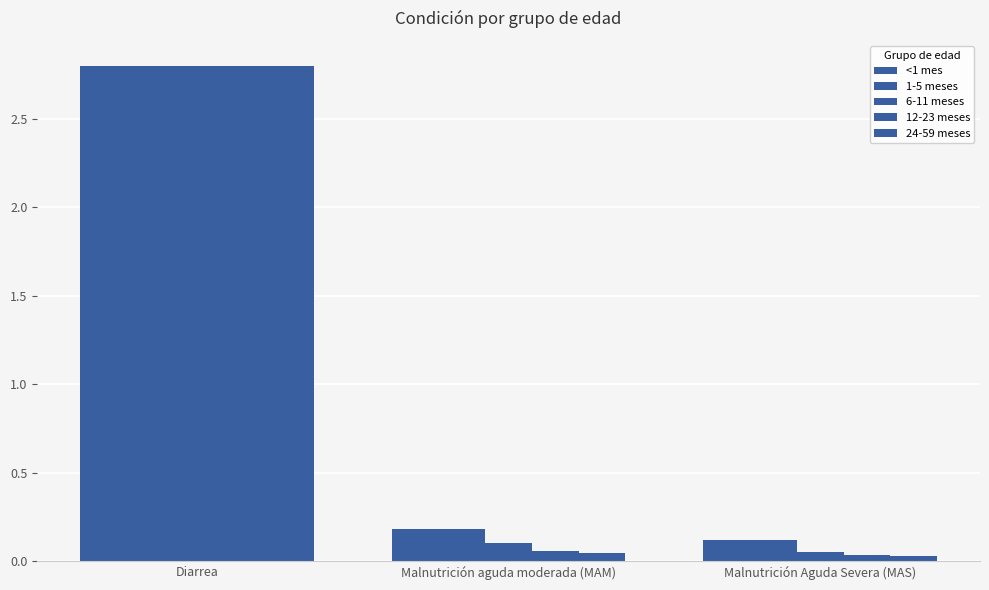

At which label does 1-5 meses reach its minimum?

Malnutrición Aguda Severa (MAS)